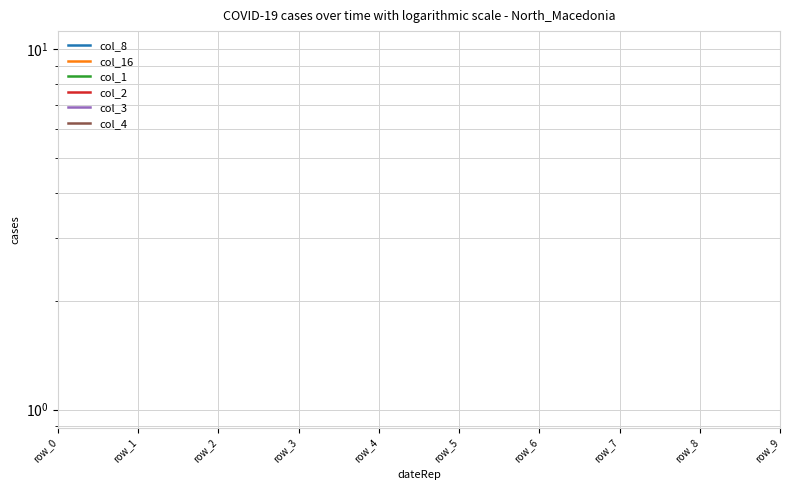

True or false: col_16 and col_3 cross at least once.

False